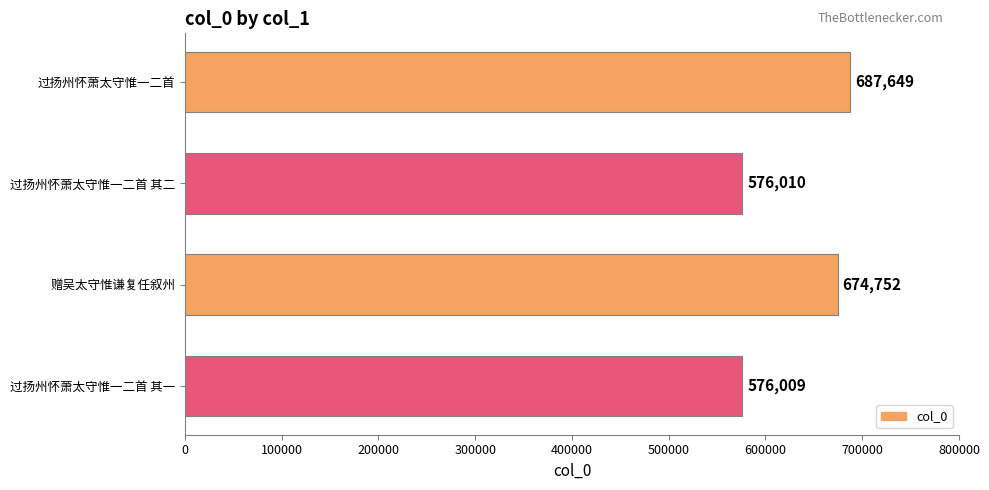

What is the smallest value displayed?

576009